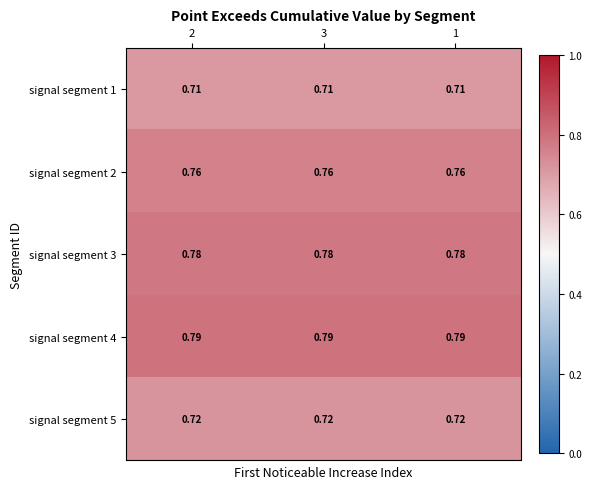

Is the value of signal segment 3 at 1 greater than the value of signal segment 5 at 2?

Yes